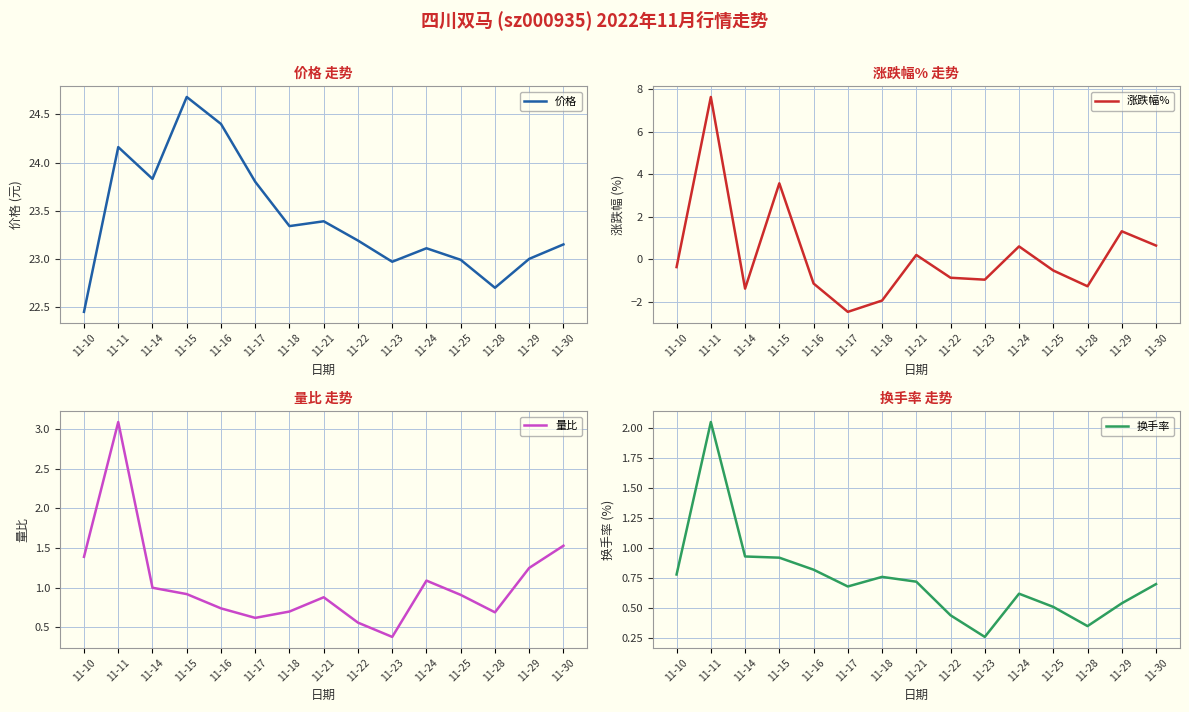

At 11-24, list the series in order from smallest to largest.

涨跌幅%, 换手率, 量比, 价格